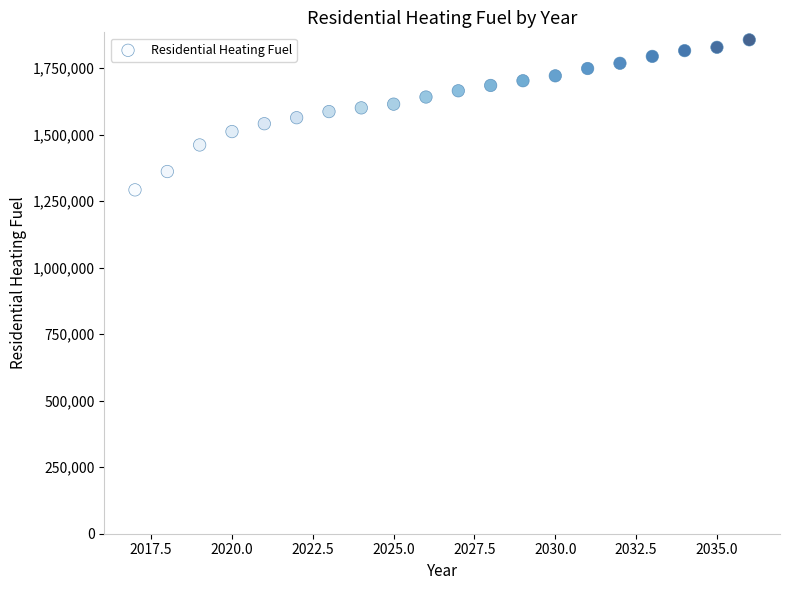

What is the range of Y values (max minus min)?

564029.3